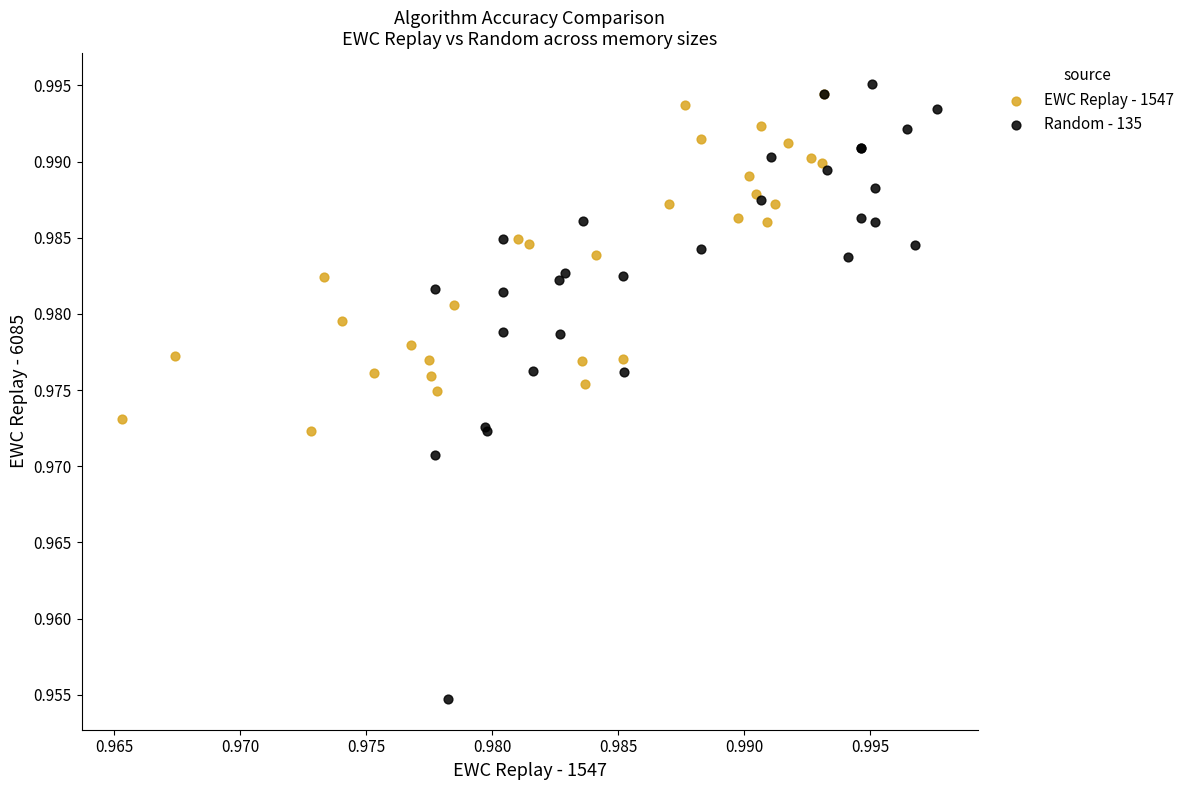

What are all the series names shown in the legend?

EWC Replay - 1547, Random - 135